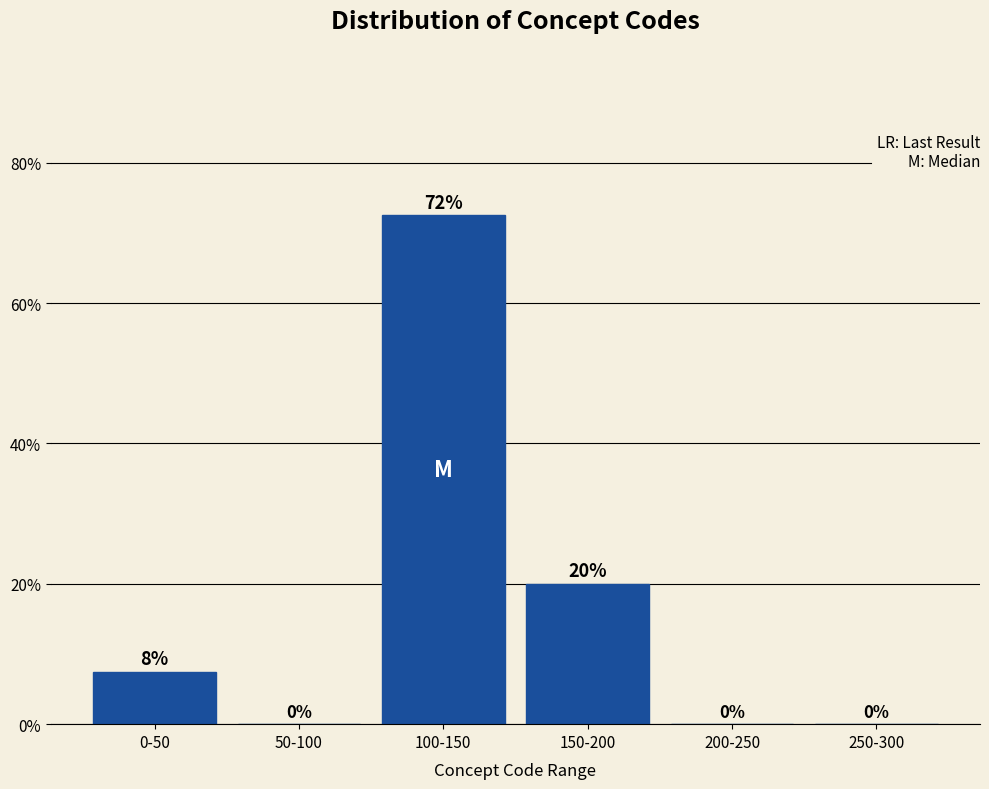

What is the sum of all values?

100.0